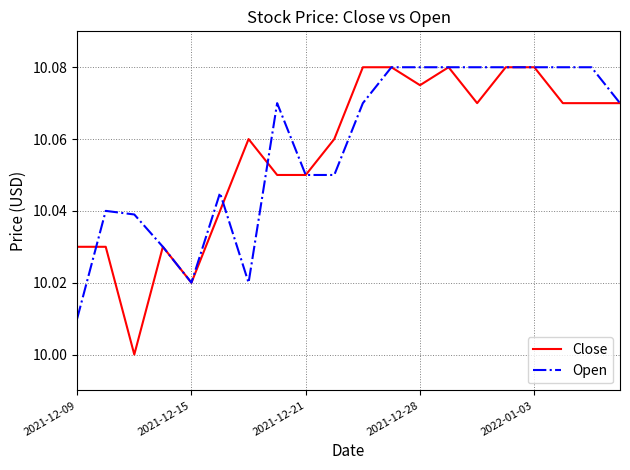

What is the difference between the maximum and minimum values in the Open series?

0.1